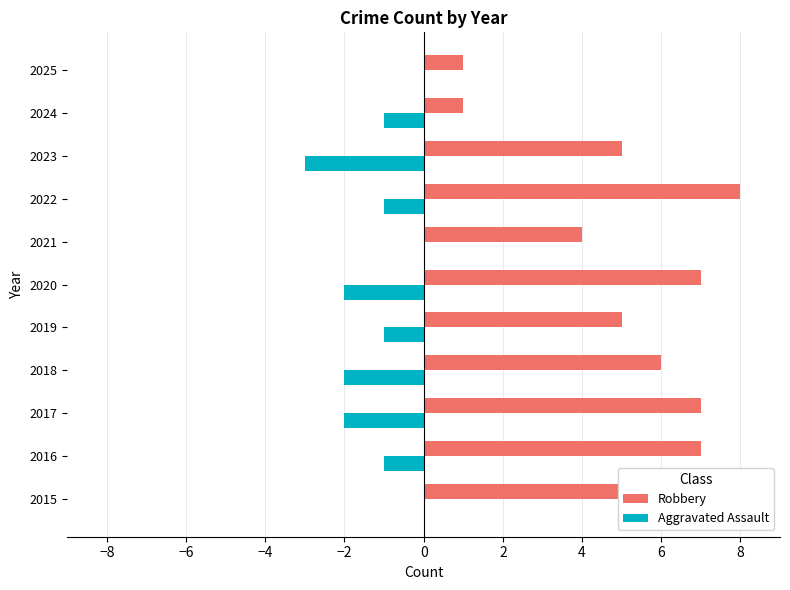

What is the sum of the Robbery values at 2018 and 2015?

13